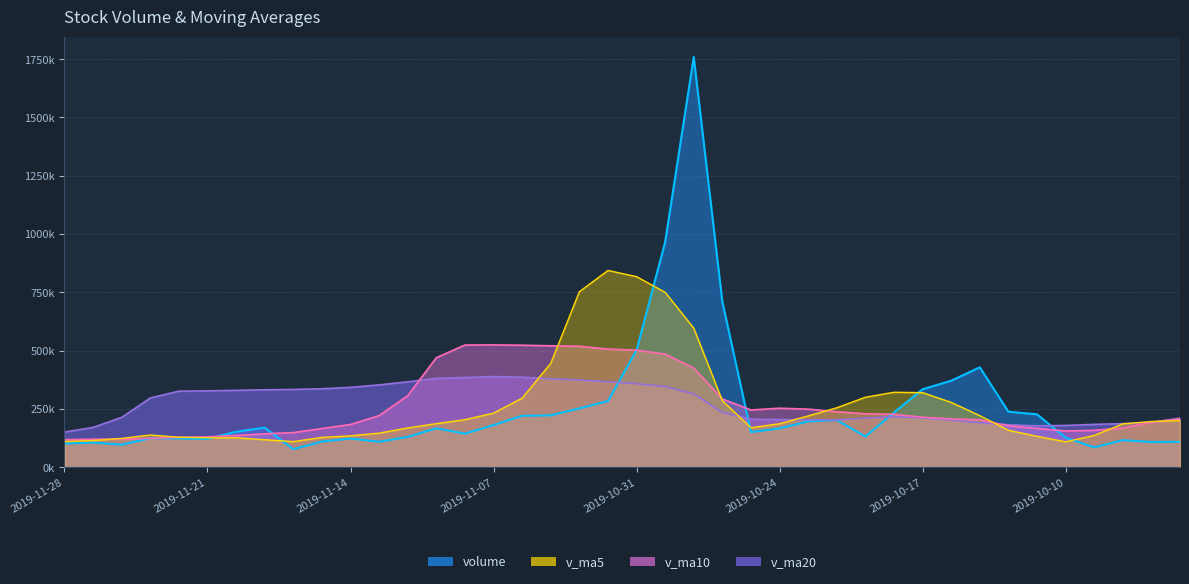

In v_ma10, how many points are higher than both neighbors (excluding endpoints)?

2